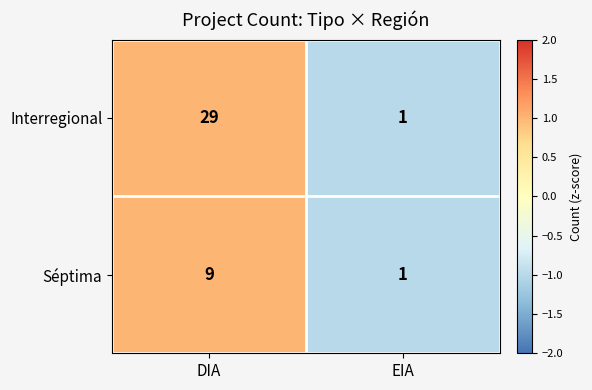

Is it true that Interregional equals 29 at DIA?

True